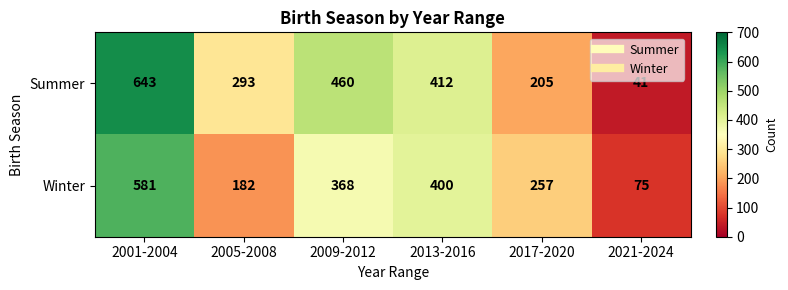

What is the average value of the Summer series?

342